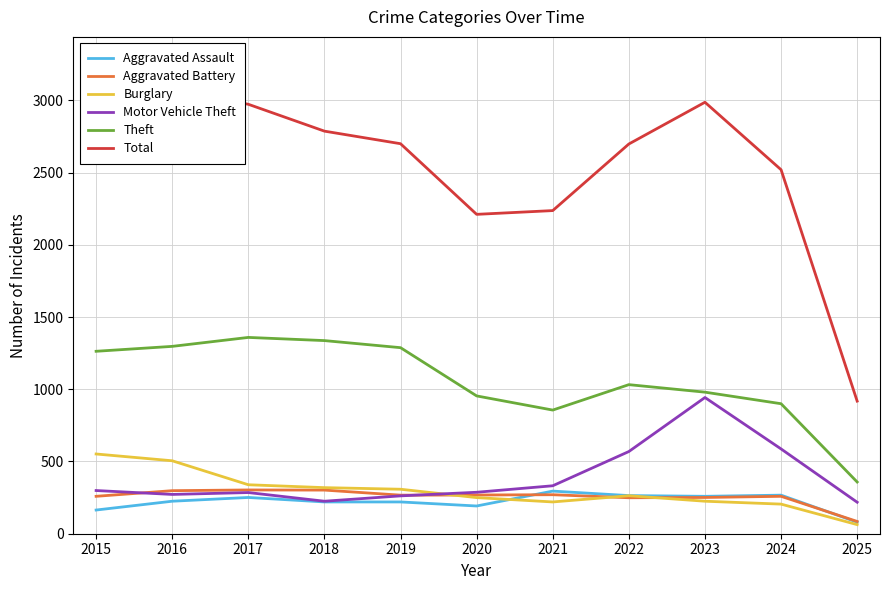

What are all the series names shown in the legend?

Aggravated Assault, Aggravated Battery, Burglary, Motor Vehicle Theft, Theft, Total